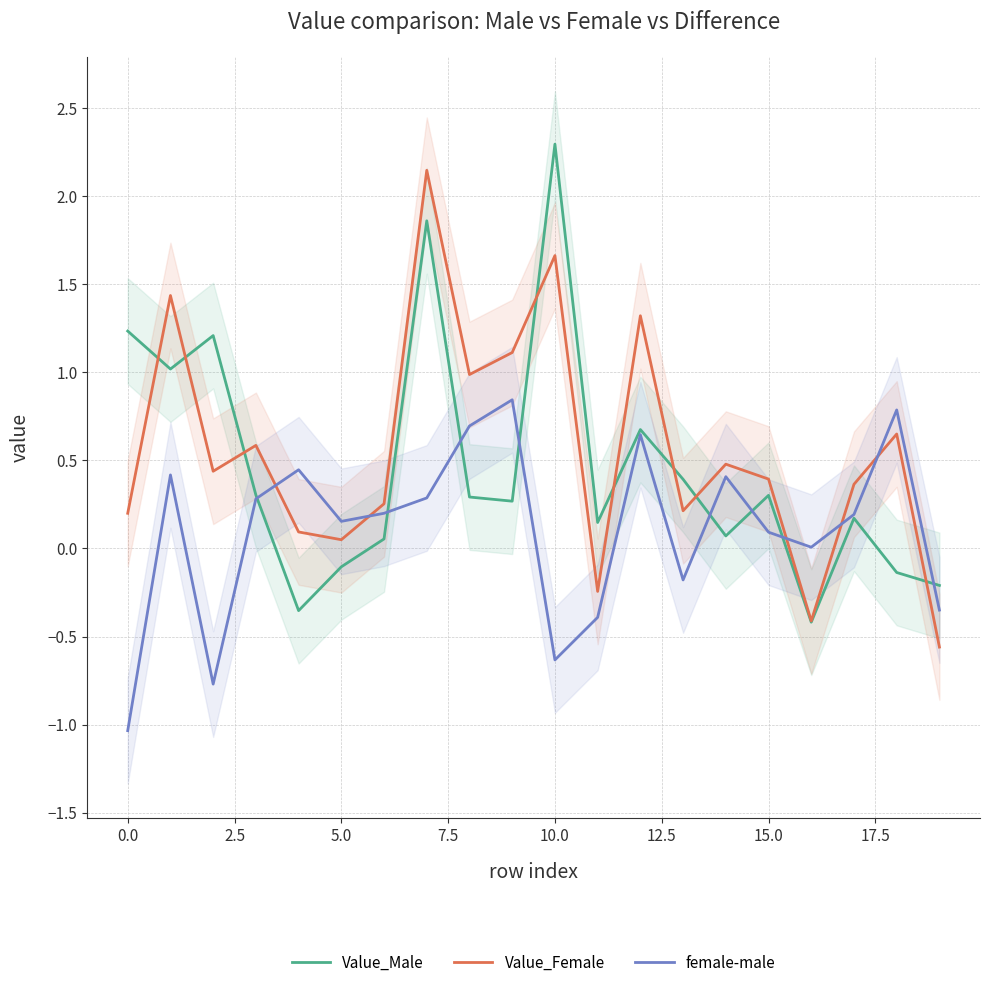

What is the spread (max minus min) of values at 14?

0.4